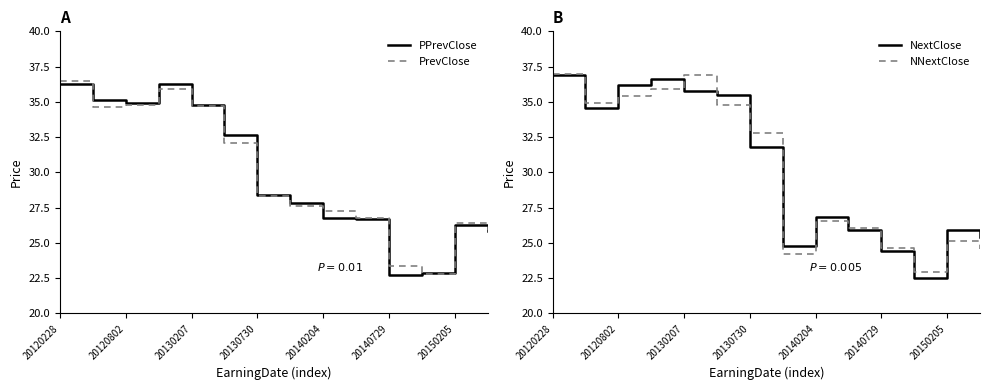

What is the smallest value displayed?

22.5